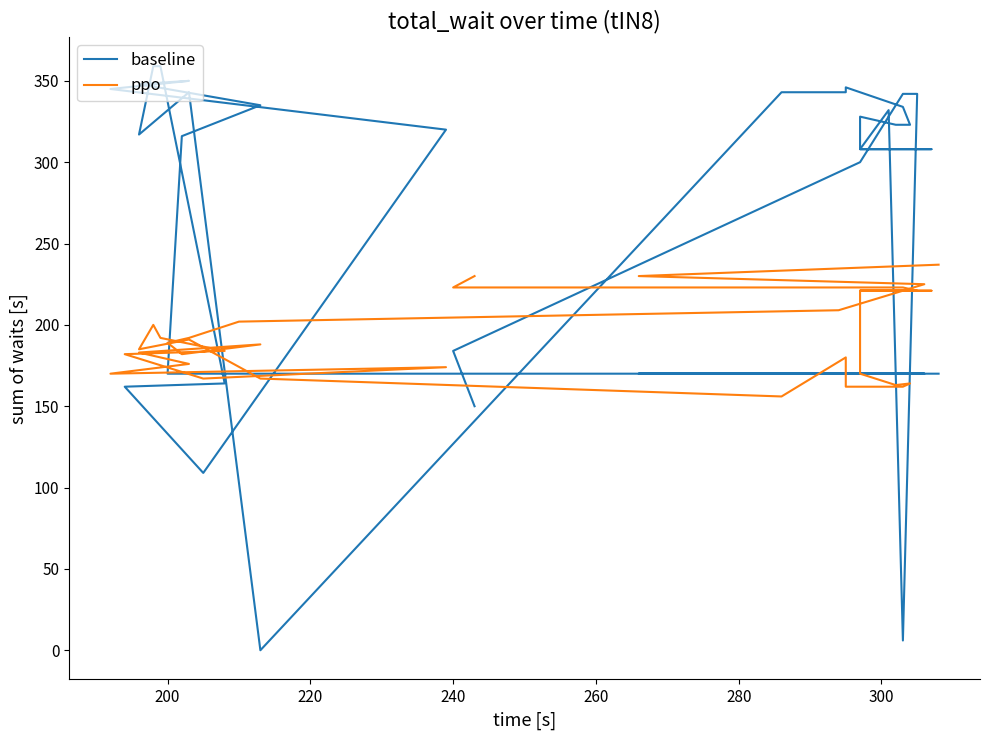

Rank the series by their maximum value, from lowest to highest.

ppo, baseline